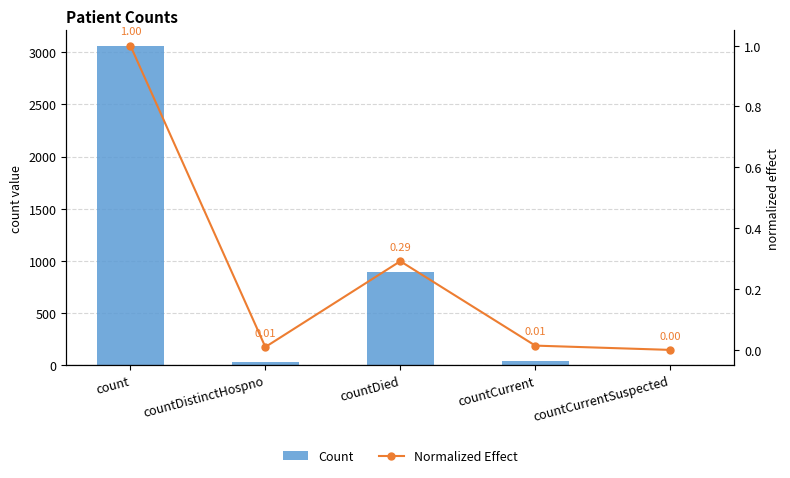

What is the label of the 4th bar from the left?

countCurrent